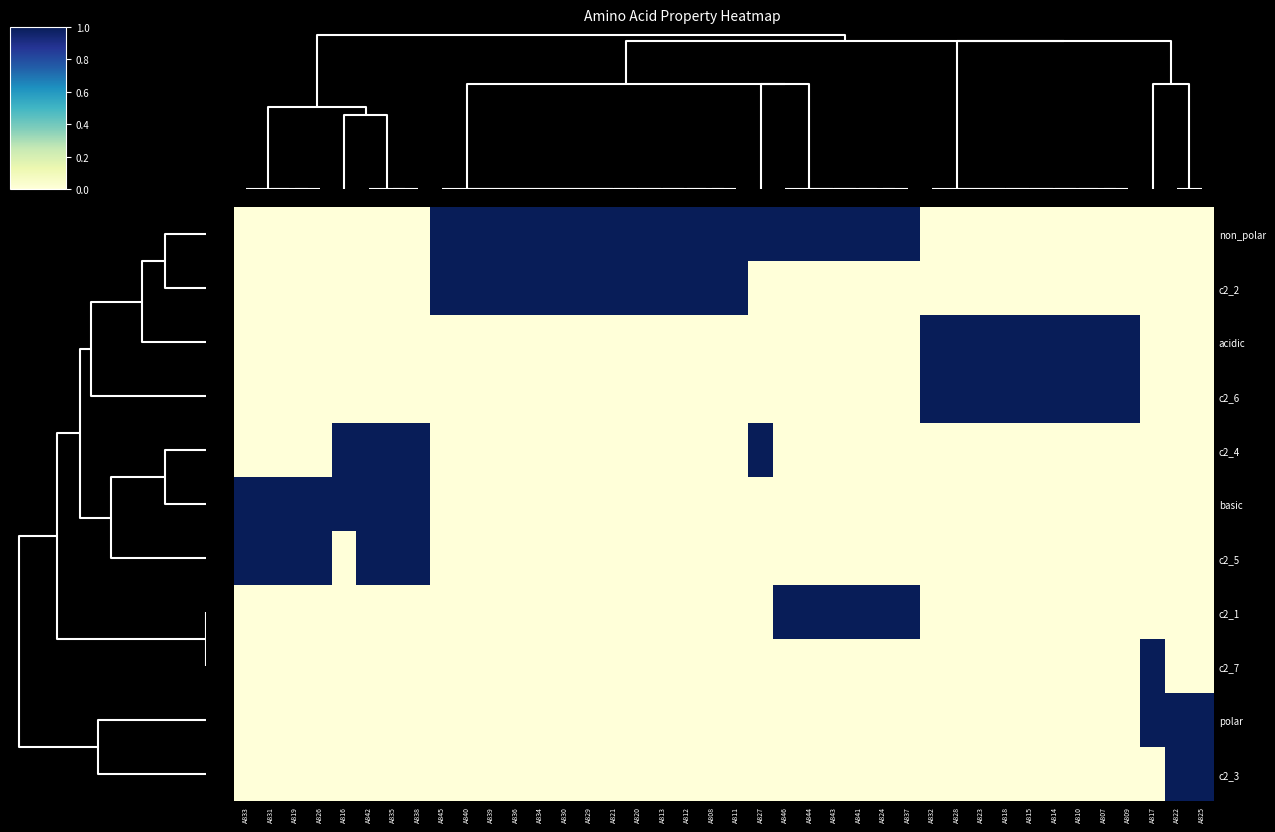

Reading left to right, what are all the values shown in this chart?

non_polar: A833=0	A831=0	A819=0	A826=0	A816=0	A842=0	A835=0	A838=0	A845=1	A840=1	A839=1	A836=1	A834=1	A830=1	A829=1	A821=1	A820=1	A813=1	A812=1	A808=1	A811=1	A827=1	A846=1	A844=1	A843=1	A841=1	A824=1	A837=1	A832=0	A828=0	A823=0	A818=0	A815=0	A814=0	A810=0	A807=0	A809=0	A817=0	A822=0	A825=0
c2_2: A833=0	A831=0	A819=0	A826=0	A816=0	A842=0	A835=0	A838=0	A845=1	A840=1	A839=1	A836=1	A834=1	A830=1	A829=1	A821=1	A820=1	A813=1	A812=1	A808=1	A811=1	A827=0	A846=0	A844=0	A843=0	A841=0	A824=0	A837=0	A832=0	A828=0	A823=0	A818=0	A815=0	A814=0	A810=0	A807=0	A809=0	A817=0	A822=0	A825=0
acidic: A833=0	A831=0	A819=0	A826=0	A816=0	A842=0	A835=0	A838=0	A845=0	A840=0	A839=0	A836=0	A834=0	A830=0	A829=0	A821=0	A820=0	A813=0	A812=0	A808=0	A811=0	A827=0	A846=0	A844=0	A843=0	A841=0	A824=0	A837=0	A832=1	A828=1	A823=1	A818=1	A815=1	A814=1	A810=1	A807=1	A809=1	A817=0	A822=0	A825=0
c2_6: A833=0	A831=0	A819=0	A826=0	A816=0	A842=0	A835=0	A838=0	A845=0	A840=0	A839=0	A836=0	A834=0	A830=0	A829=0	A821=0	A820=0	A813=0	A812=0	A808=0	A811=0	A827=0	A846=0	A844=0	A843=0	A841=0	A824=0	A837=0	A832=1	A828=1	A823=1	A818=1	A815=1	A814=1	A810=1	A807=1	A809=1	A817=0	A822=0	A825=0
c2_4: A833=0	A831=0	A819=0	A826=0	A816=1	A842=1	A835=1	A838=1	A845=0	A840=0	A839=0	A836=0	A834=0	A830=0	A829=0	A821=0	A820=0	A813=0	A812=0	A808=0	A811=0	A827=1	A846=0	A844=0	A843=0	A841=0	A824=0	A837=0	A832=0	A828=0	A823=0	A818=0	A815=0	A814=0	A810=0	A807=0	A809=0	A817=0	A822=0	A825=0
basic: A833=1	A831=1	A819=1	A826=1	A816=1	A842=1	A835=1	A838=1	A845=0	A840=0	A839=0	A836=0	A834=0	A830=0	A829=0	A821=0	A820=0	A813=0	A812=0	A808=0	A811=0	A827=0	A846=0	A844=0	A843=0	A841=0	A824=0	A837=0	A832=0	A828=0	A823=0	A818=0	A815=0	A814=0	A810=0	A807=0	A809=0	A817=0	A822=0	A825=0
c2_5: A833=1	A831=1	A819=1	A826=1	A816=0	A842=1	A835=1	A838=1	A845=0	A840=0	A839=0	A836=0	A834=0	A830=0	A829=0	A821=0	A820=0	A813=0	A812=0	A808=0	A811=0	A827=0	A846=0	A844=0	A843=0	A841=0	A824=0	A837=0	A832=0	A828=0	A823=0	A818=0	A815=0	A814=0	A810=0	A807=0	A809=0	A817=0	A822=0	A825=0
c2_1: A833=0	A831=0	A819=0	A826=0	A816=0	A842=0	A835=0	A838=0	A845=0	A840=0	A839=0	A836=0	A834=0	A830=0	A829=0	A821=0	A820=0	A813=0	A812=0	A808=0	A811=0	A827=0	A846=1	A844=1	A843=1	A841=1	A824=1	A837=1	A832=0	A828=0	A823=0	A818=0	A815=0	A814=0	A810=0	A807=0	A809=0	A817=0	A822=0	A825=0
c2_7: A833=0	A831=0	A819=0	A826=0	A816=0	A842=0	A835=0	A838=0	A845=0	A840=0	A839=0	A836=0	A834=0	A830=0	A829=0	A821=0	A820=0	A813=0	A812=0	A808=0	A811=0	A827=0	A846=0	A844=0	A843=0	A841=0	A824=0	A837=0	A832=0	A828=0	A823=0	A818=0	A815=0	A814=0	A810=0	A807=0	A809=0	A817=1	A822=0	A825=0
polar: A833=0	A831=0	A819=0	A826=0	A816=0	A842=0	A835=0	A838=0	A845=0	A840=0	A839=0	A836=0	A834=0	A830=0	A829=0	A821=0	A820=0	A813=0	A812=0	A808=0	A811=0	A827=0	A846=0	A844=0	A843=0	A841=0	A824=0	A837=0	A832=0	A828=0	A823=0	A818=0	A815=0	A814=0	A810=0	A807=0	A809=0	A817=1	A822=1	A825=1
c2_3: A833=0	A831=0	A819=0	A826=0	A816=0	A842=0	A835=0	A838=0	A845=0	A840=0	A839=0	A836=0	A834=0	A830=0	A829=0	A821=0	A820=0	A813=0	A812=0	A808=0	A811=0	A827=0	A846=0	A844=0	A843=0	A841=0	A824=0	A837=0	A832=0	A828=0	A823=0	A818=0	A815=0	A814=0	A810=0	A807=0	A809=0	A817=0	A822=1	A825=1